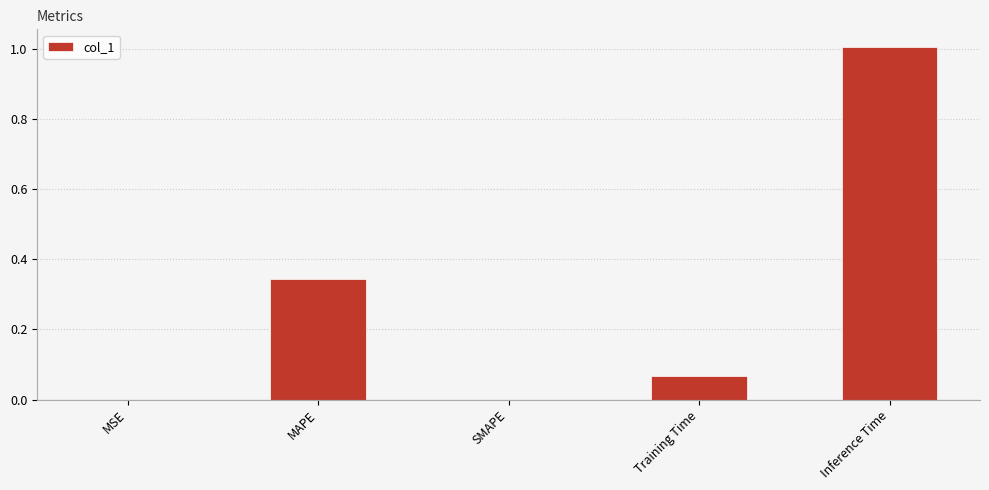

Which has a higher value, SMAPE or MAPE?

MAPE